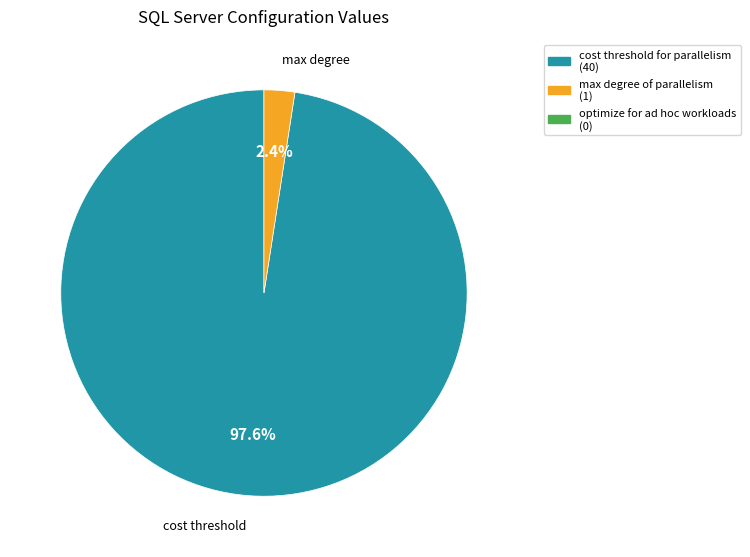

Count the number of slices in the pie.

2